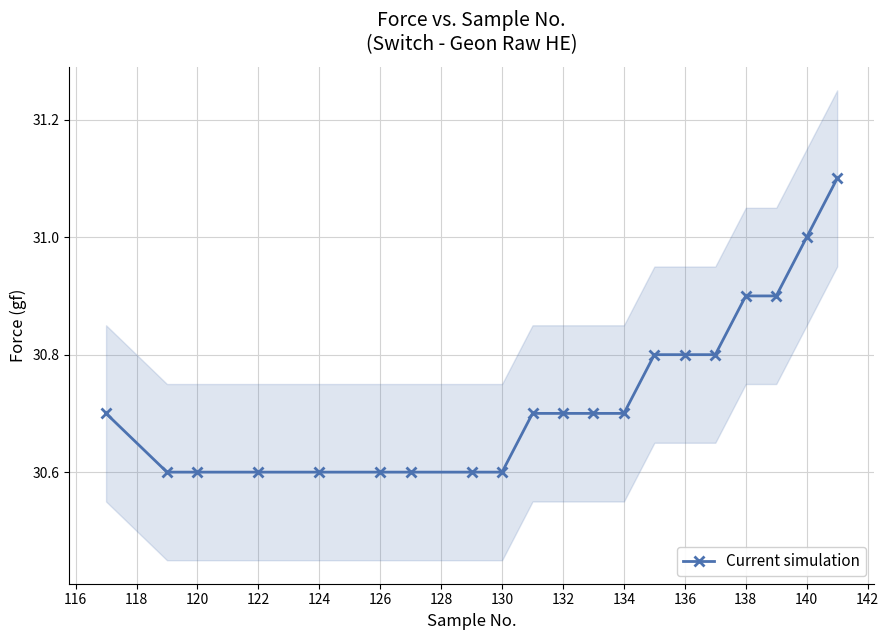

What is the lowest value of the Current simulation series?

30.6